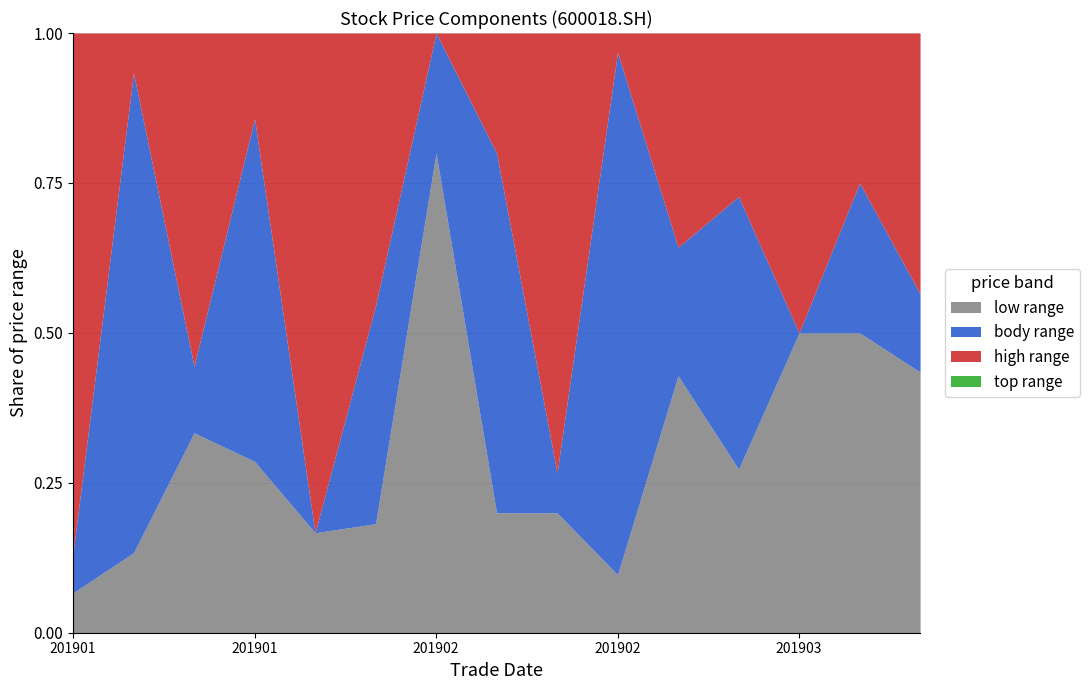

How many data points does each series have?

15